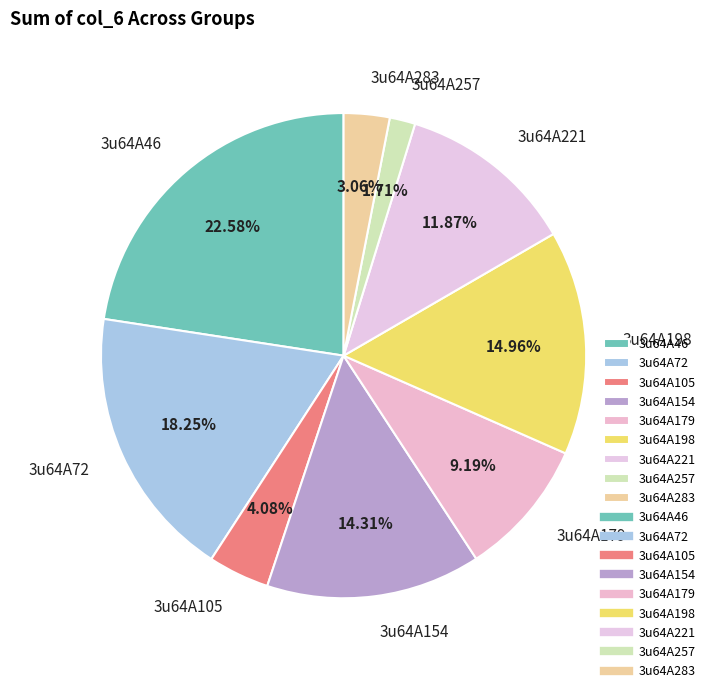

True or false: 3u64A46 accounts for 10% of the total.

False